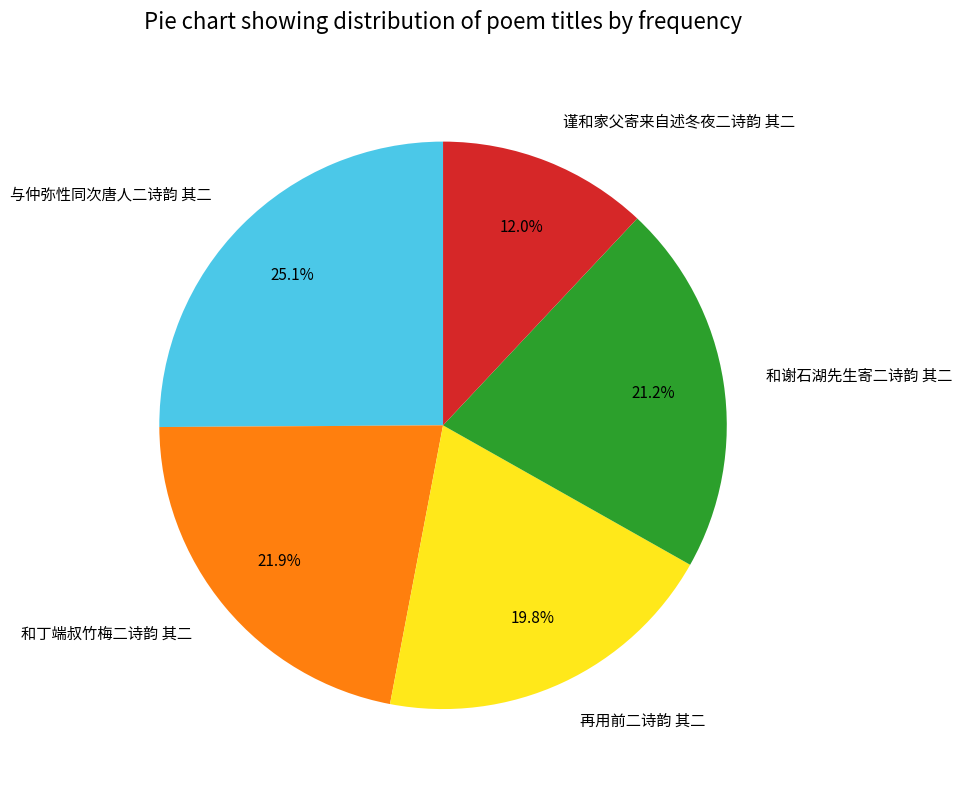

How many slices are in this pie chart?

5